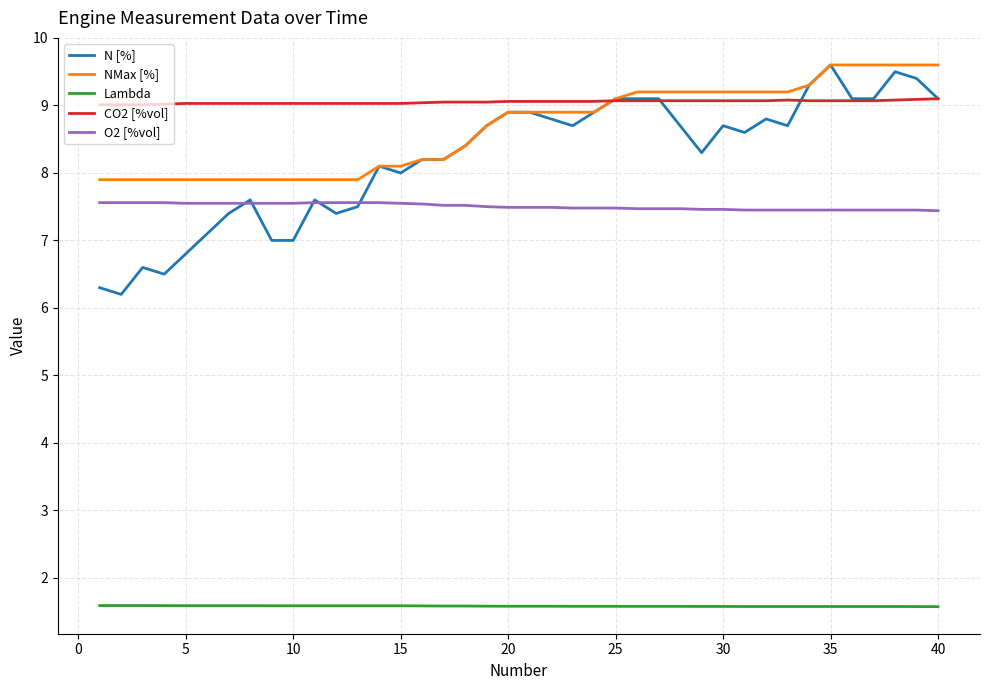

Which series has the widest spread of values?

N [%]